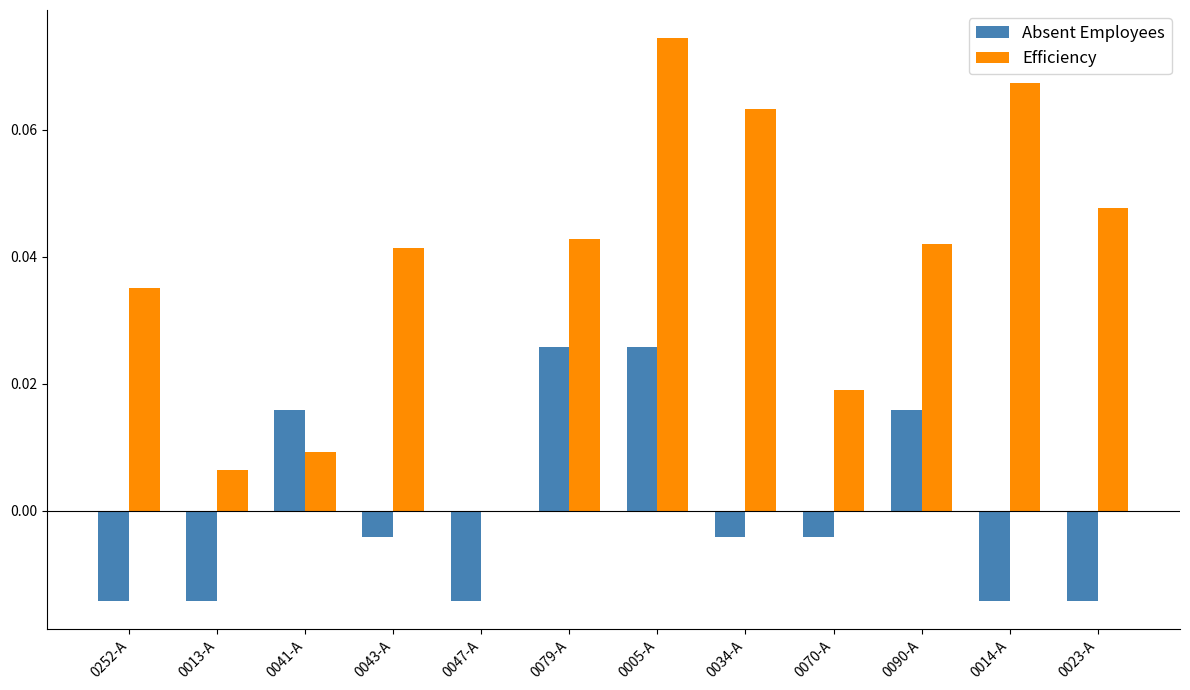

Which series has the largest total across all categories?

Efficiency